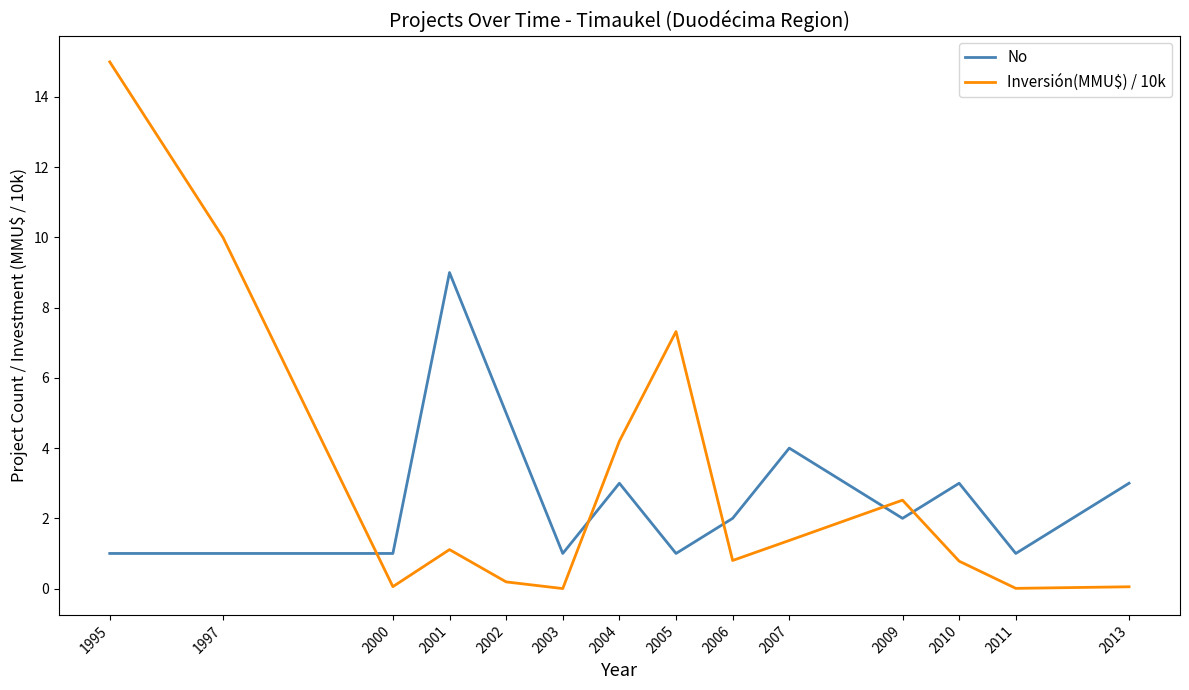

After their last crossing, which series has the higher values: Inversión(MMU$) / 10k or No?

No